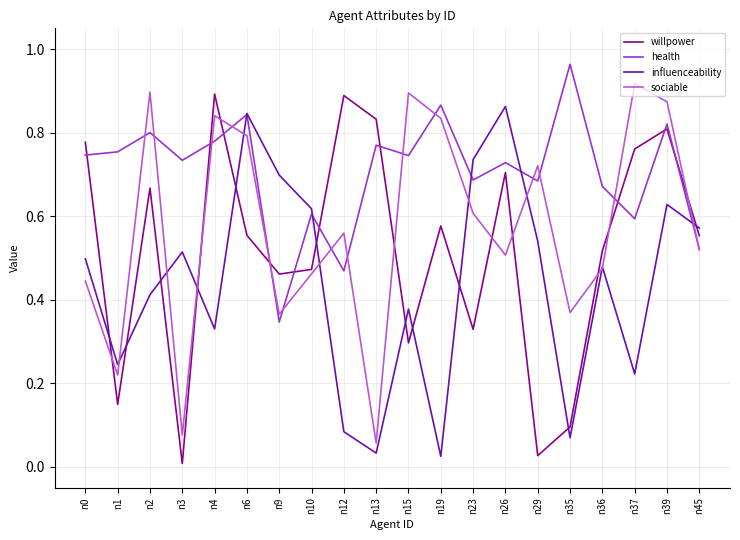

True or false: influenceability has more than 2 points higher than both neighbors.

True